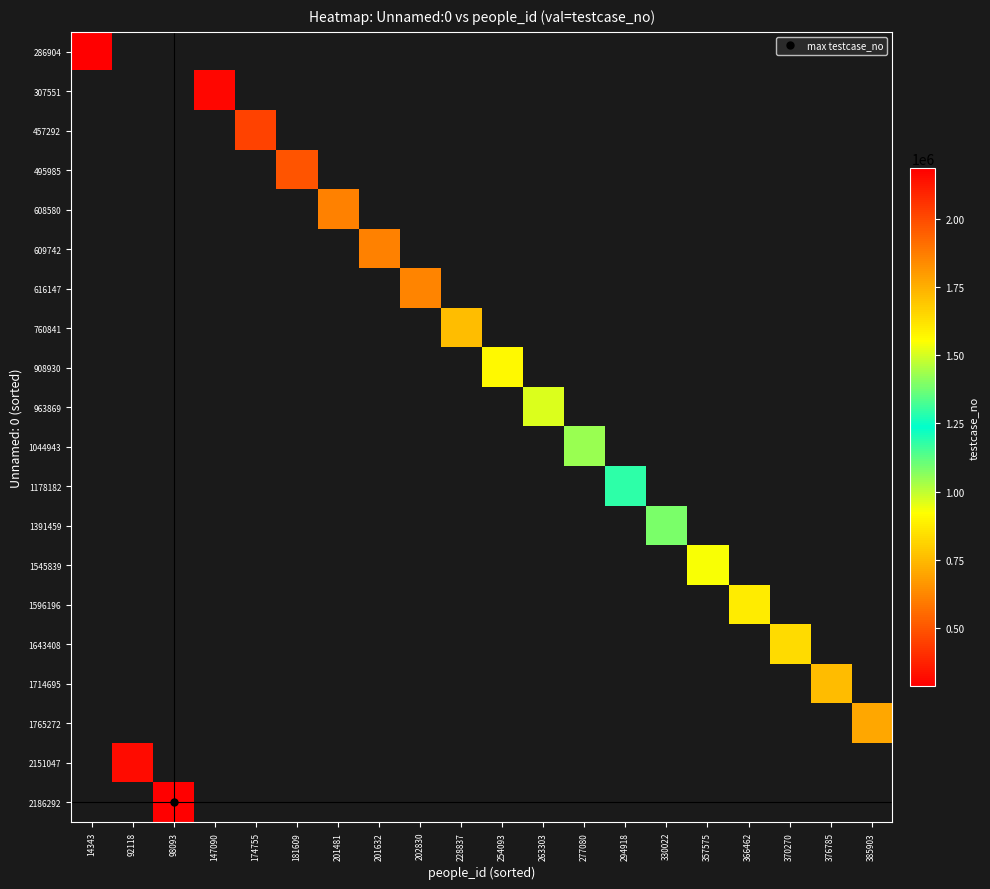

List the series in order of their overall mean, lowest first.

286904, 307551, 457292, 495985, 608580, 609742, 616147, 760841, 908930, 963869, 1044943, 1178182, 1391459, 1545839, 1596196, 1643408, 1714695, 1765272, 2151047, 2186292